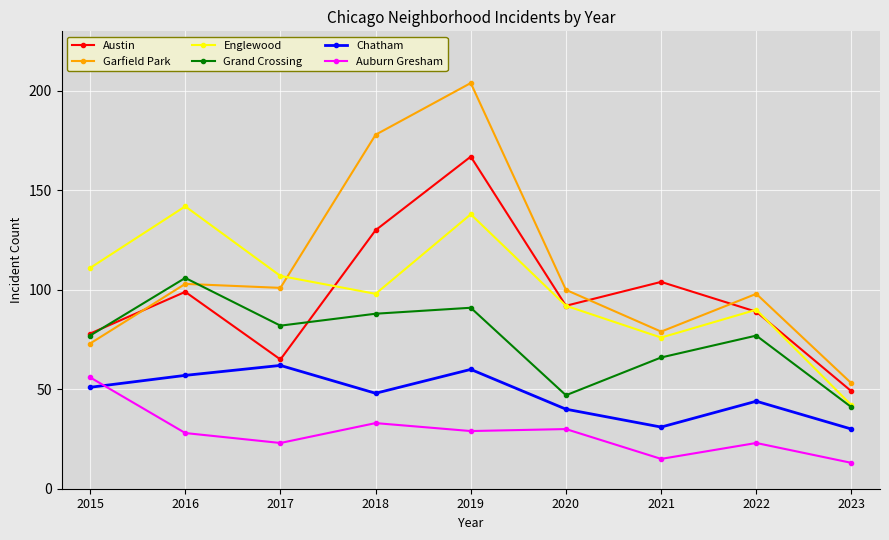

Between 2016 and 2019, which series saw the biggest shift?

Garfield Park